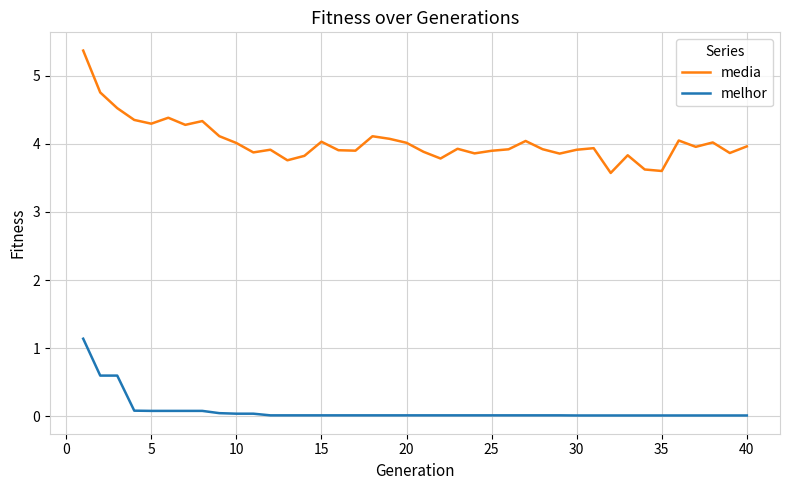

Which series has the largest total across all categories?

media